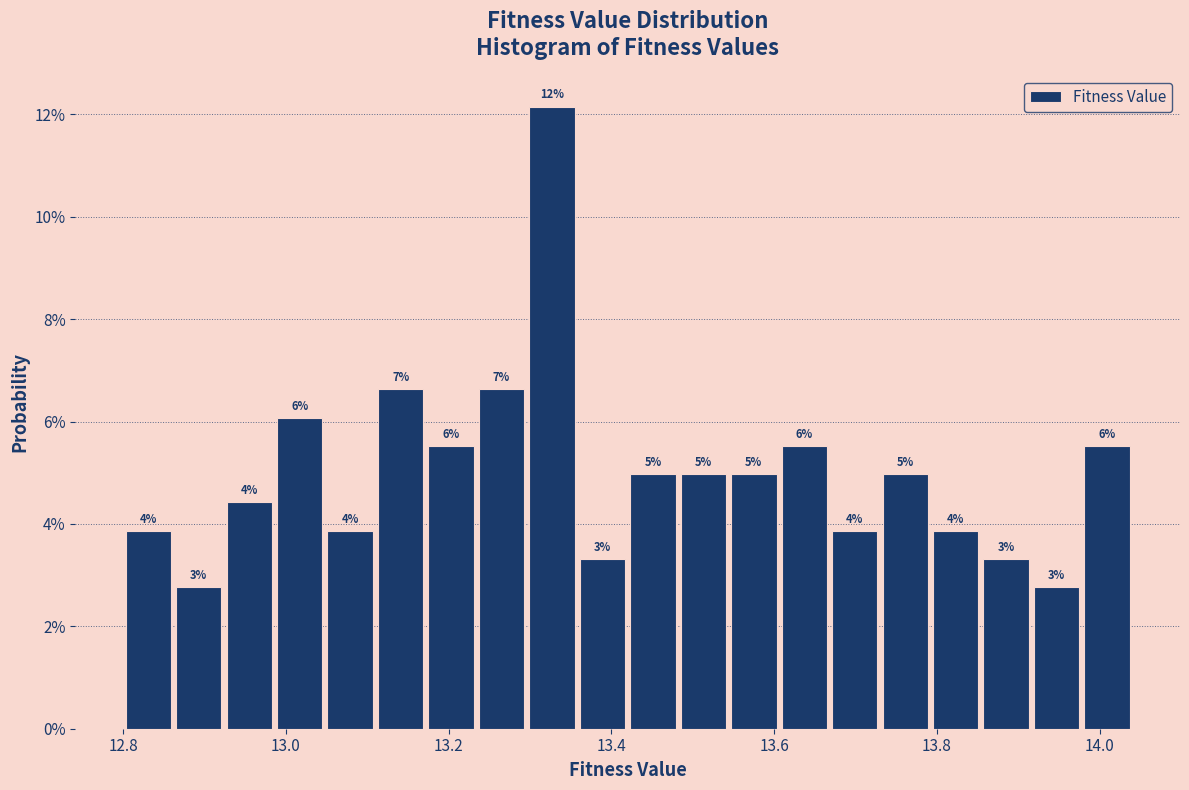

Around what value on the x-axis is the tallest bar? Give the approximate position of its centre, as read against the axis.

13.32